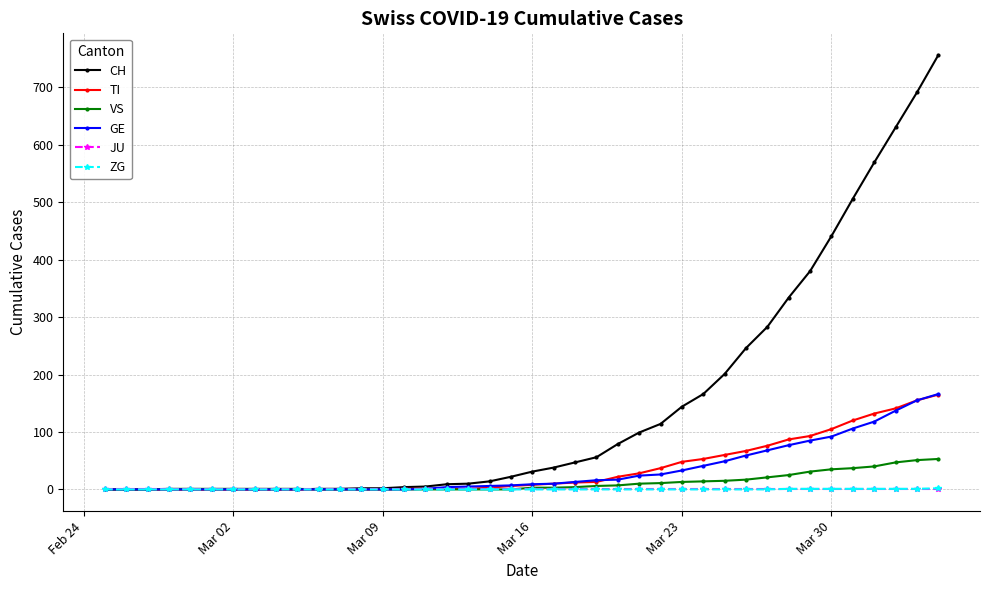

Which series has the largest range (max minus min)?

CH